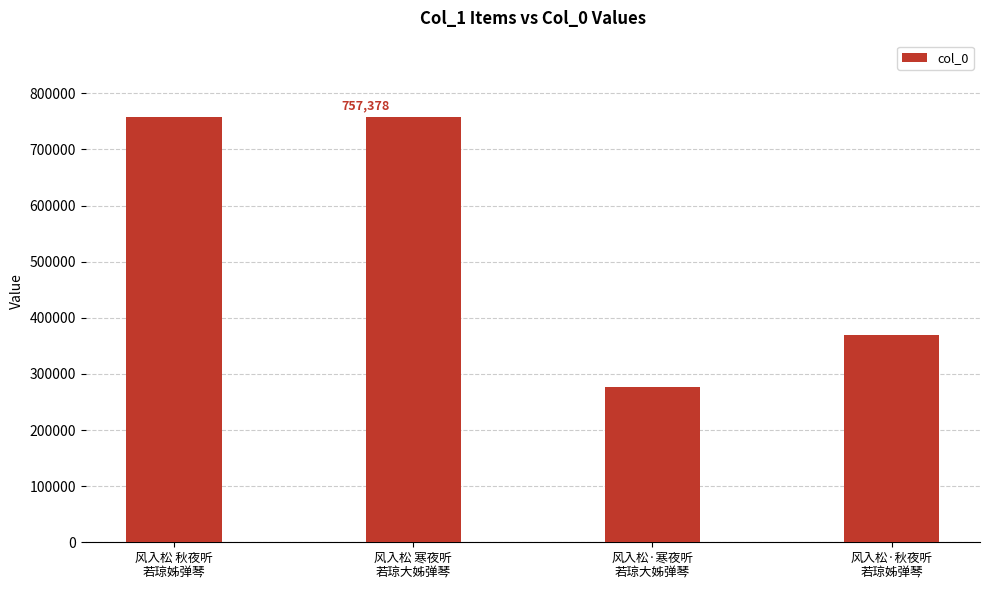

What is the difference between the values at 风入松 寒夜听
若琼大姊弹琴 and 风入松·秋夜听
若琼姊弹琴?

388229